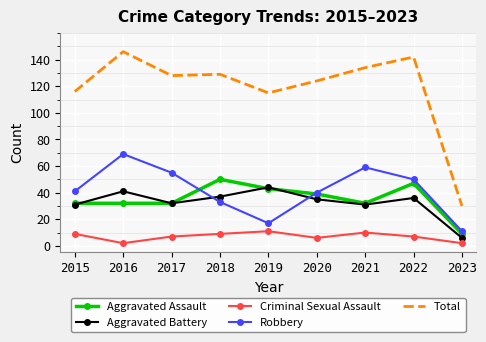

Where is the first local minimum for Aggravated Battery?

2017